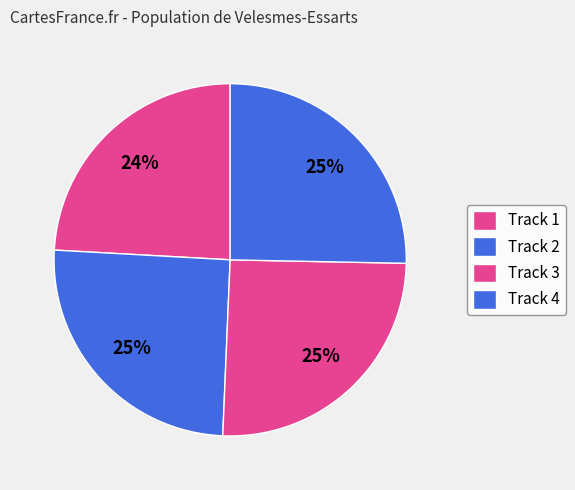

Count the number of slices in the pie.

4